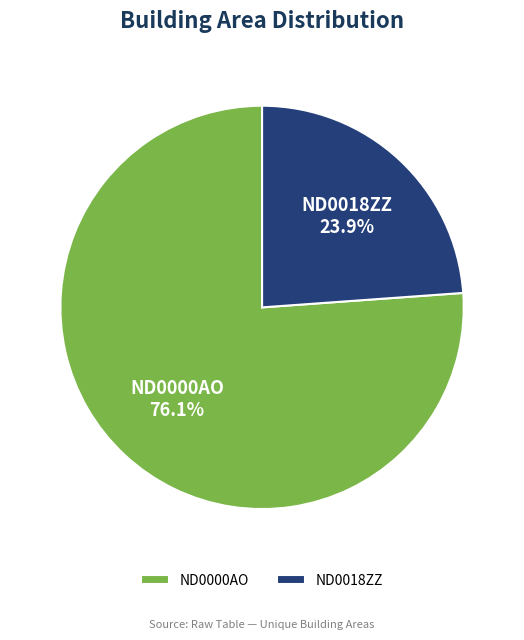

What percentage is the ND0018ZZ slice, to the nearest percent?

24%